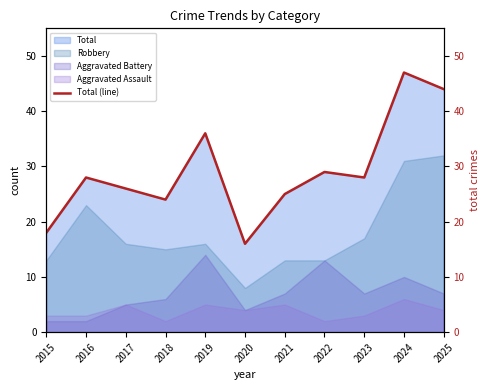

The value of Total at 2015 is 32. True or false?

False